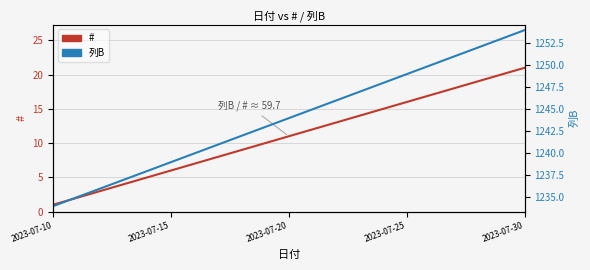

True or false: 列B and # cross at least once.

False